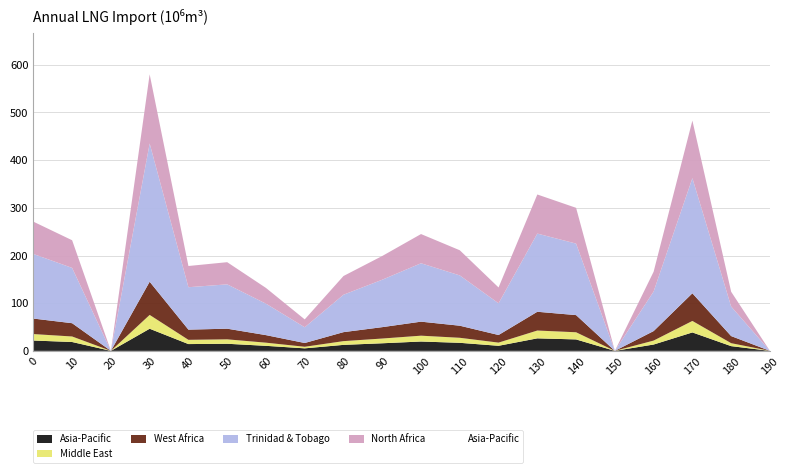

At which category does the chart reach its peak across all series?

30